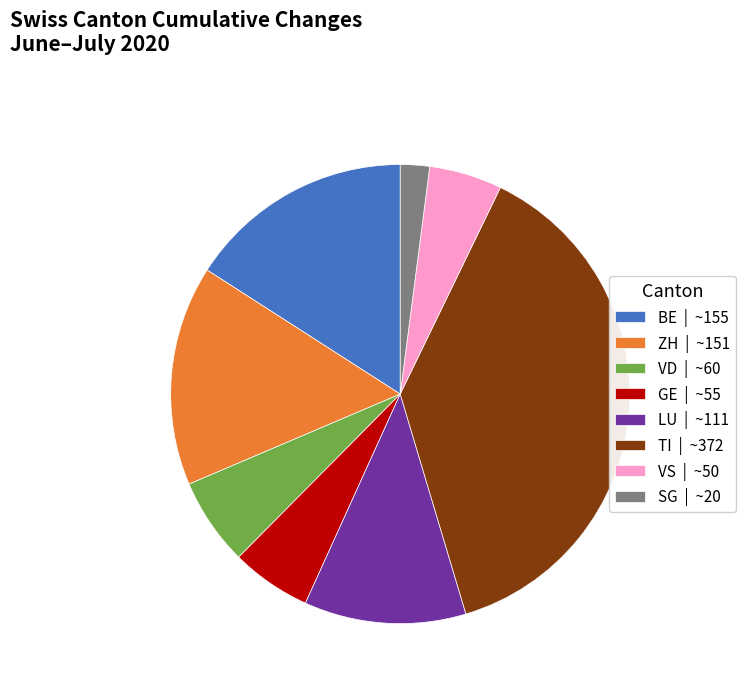

True or false: ZH | ~151 accounts for 16% of the total.

True